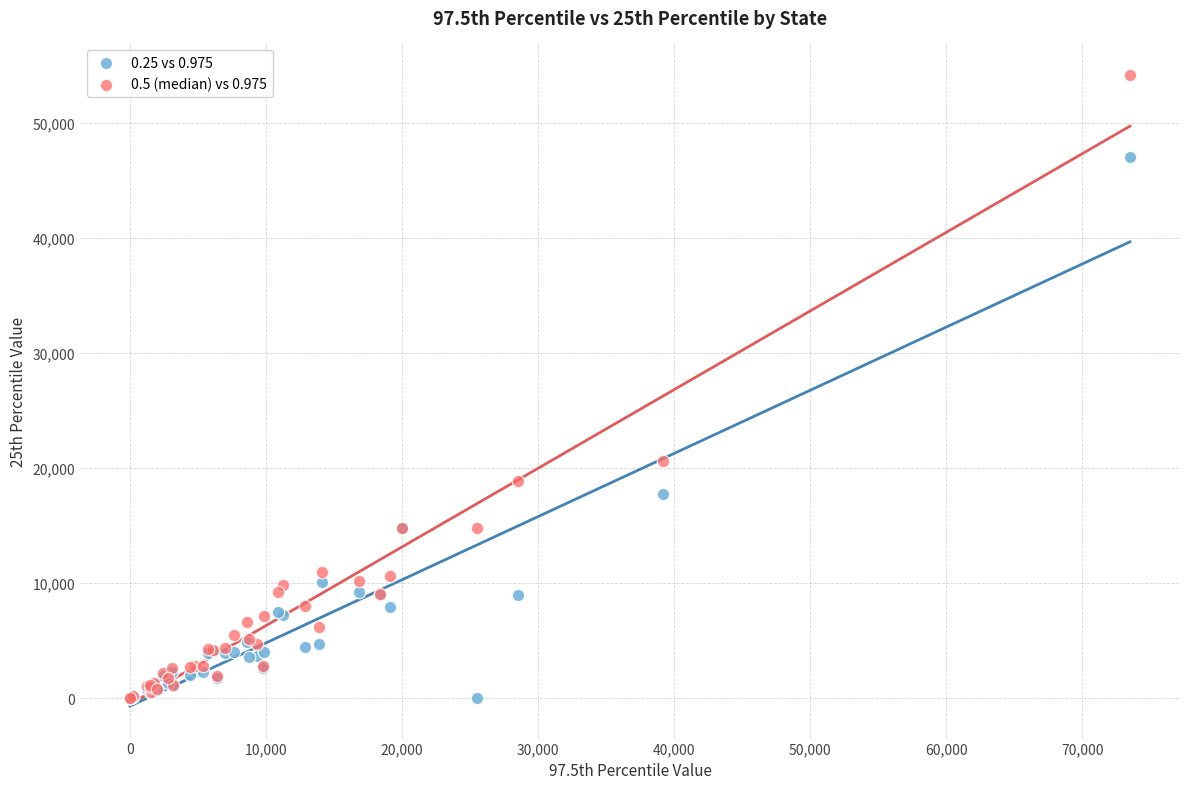

Across all series, what Y value is closest to 27087?

20597